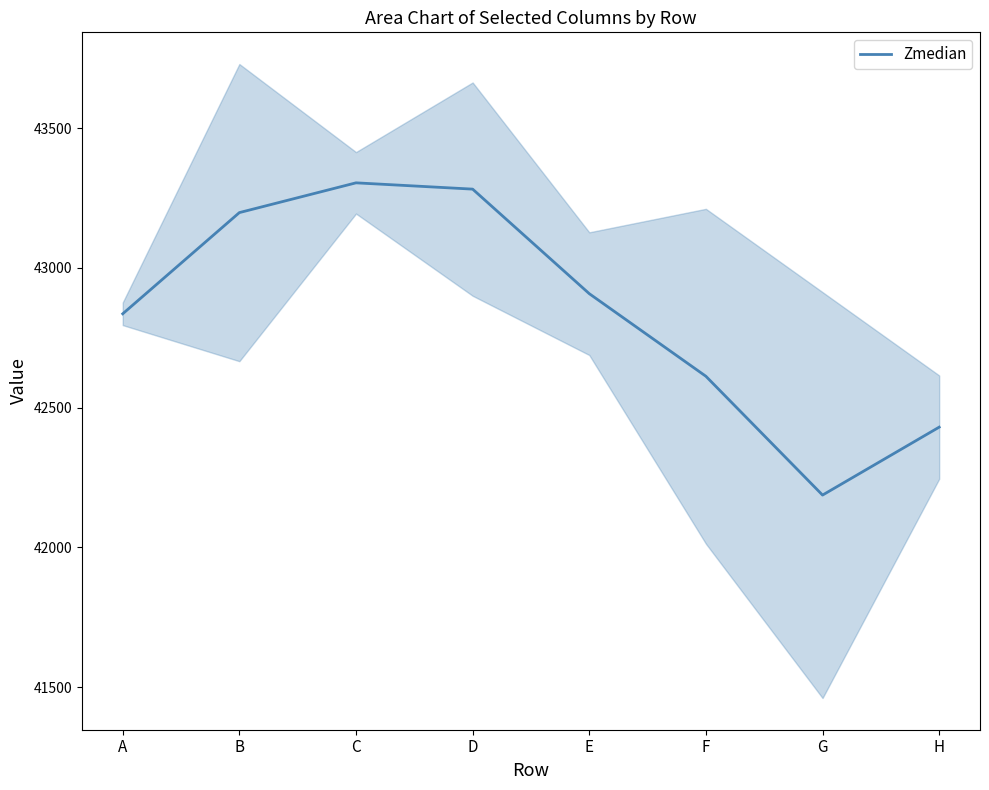

Reading right to left, what are all the values shown in this chart?

H=42430.0	G=42187.0	F=42612.0	E=42907.5	D=43281.5	C=43304.0	B=43197.5	A=42835.5